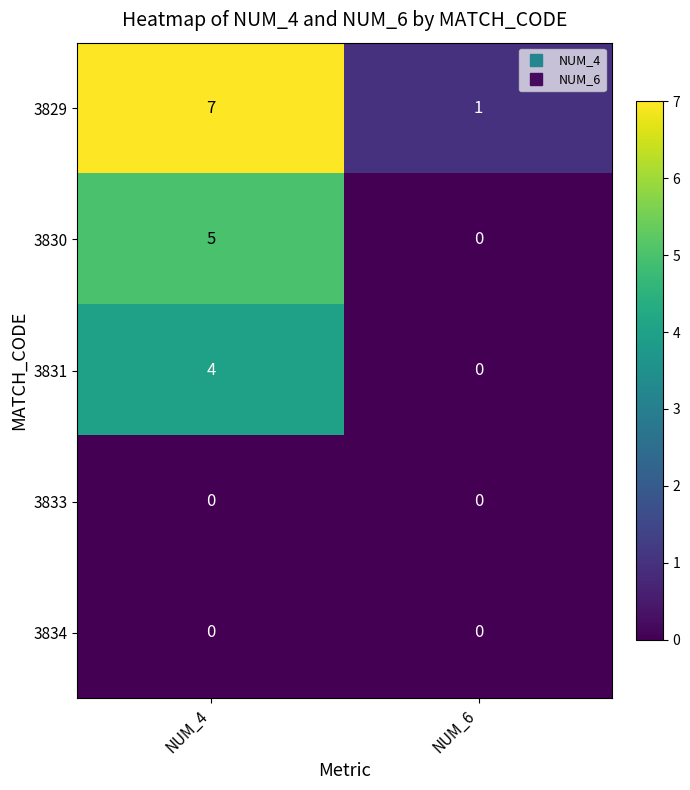

What is the spread (max minus min) of values at NUM_4?

7